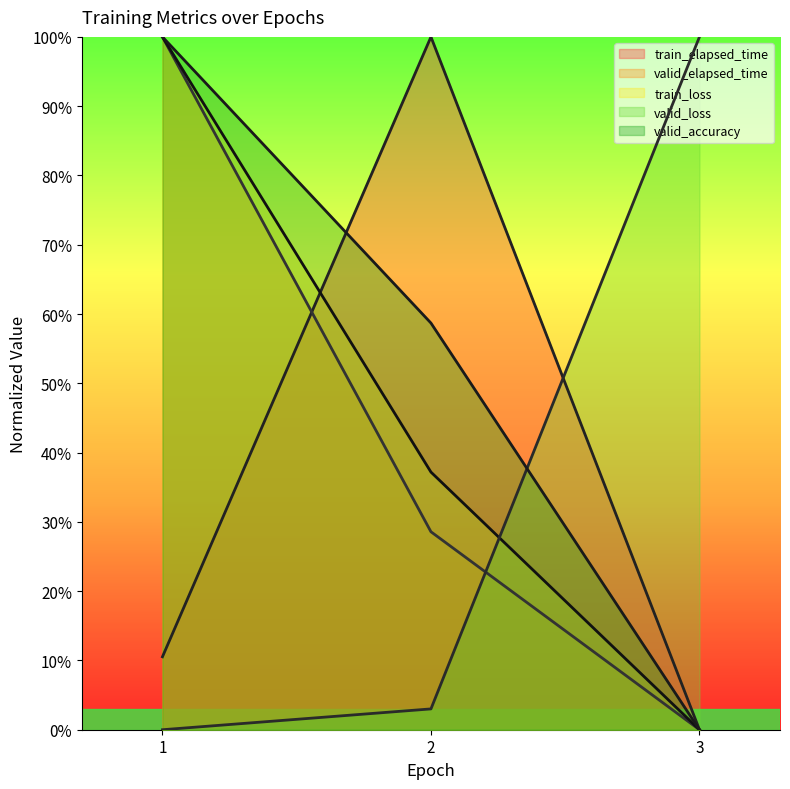

Count the number of data series in this chart.

5